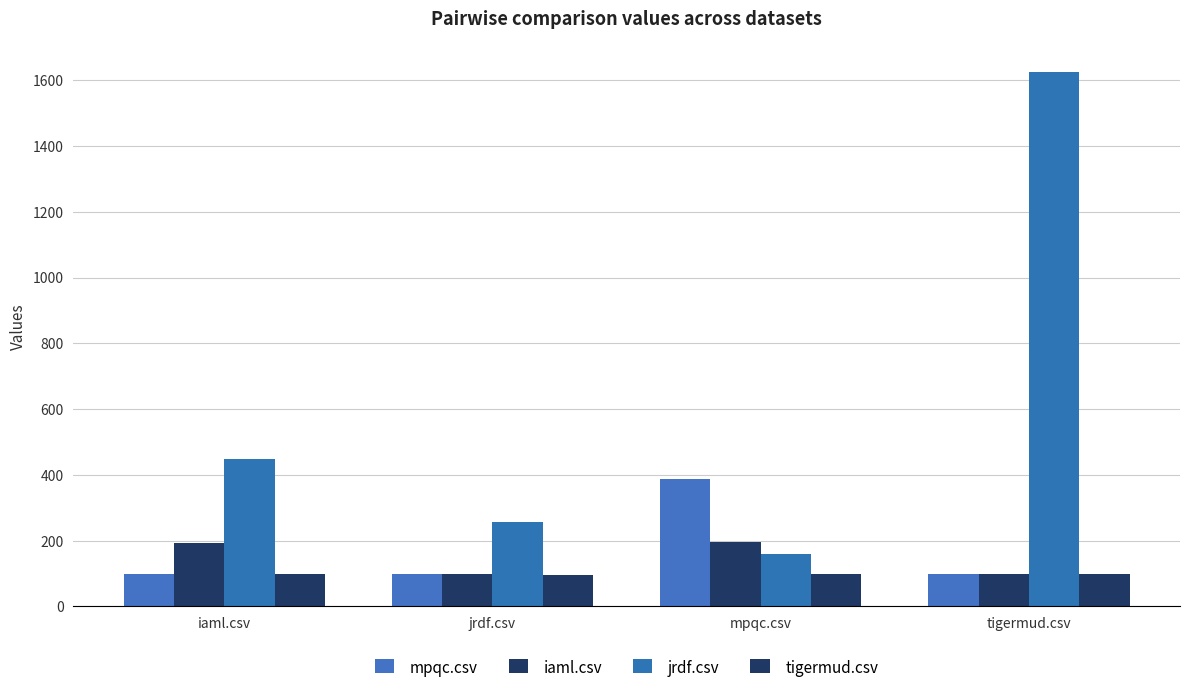

What is the sum of all tigermud.csv values?

390.0